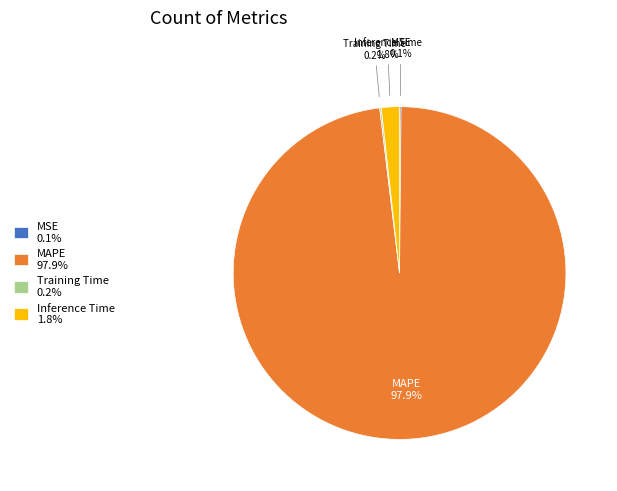

Is there any slice that represents more than half of the pie?

Yes